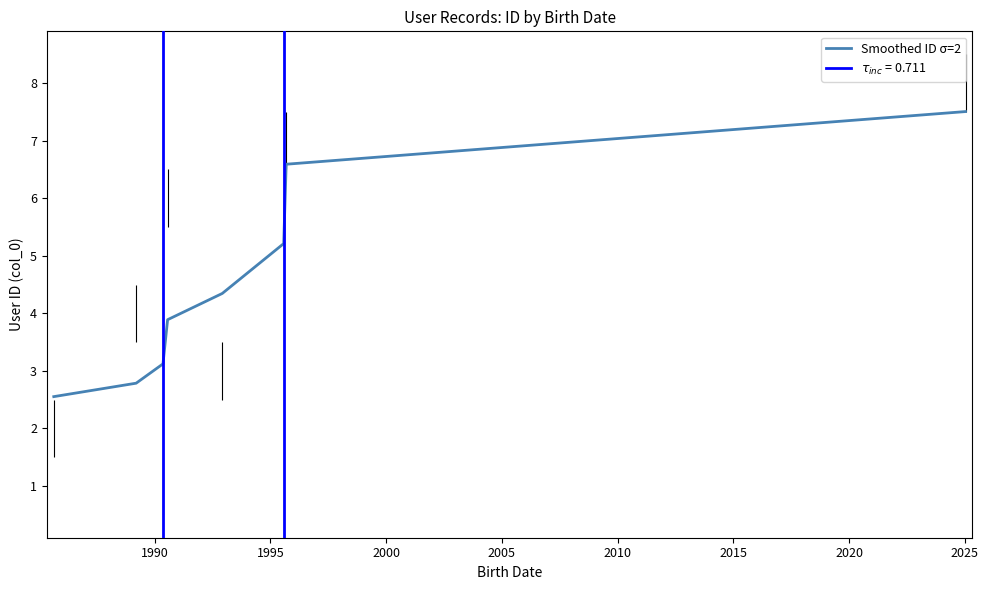

True or false: the data has more than 2 interior local peaks.

False